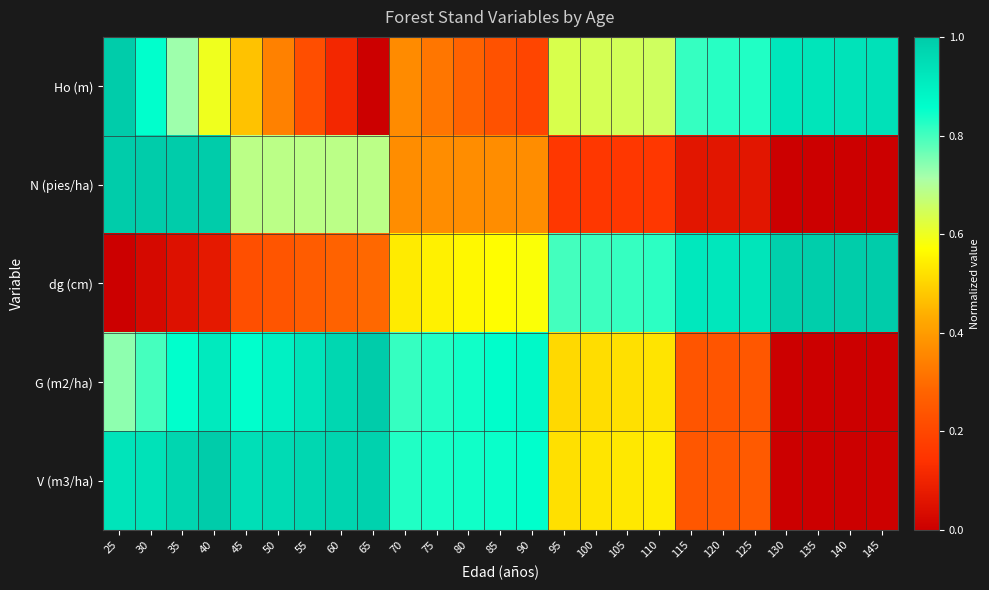

Between 90 and 125, which series saw the biggest shift?

Ho (m)